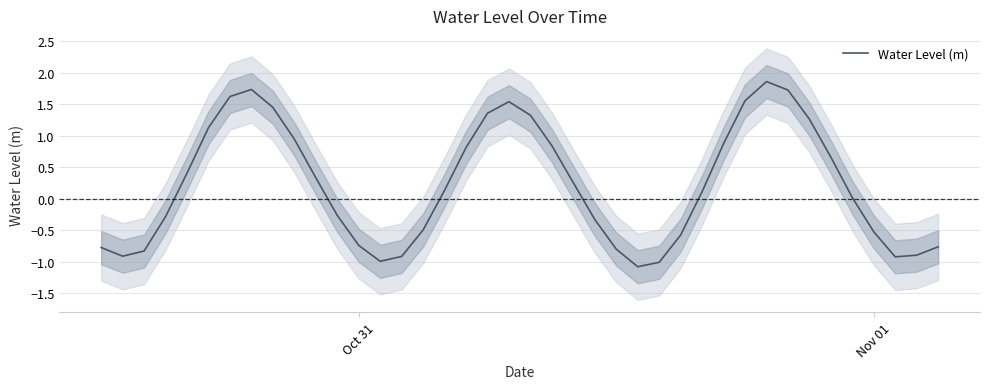

What is the minimum value for Water Level (m)?

-1.1